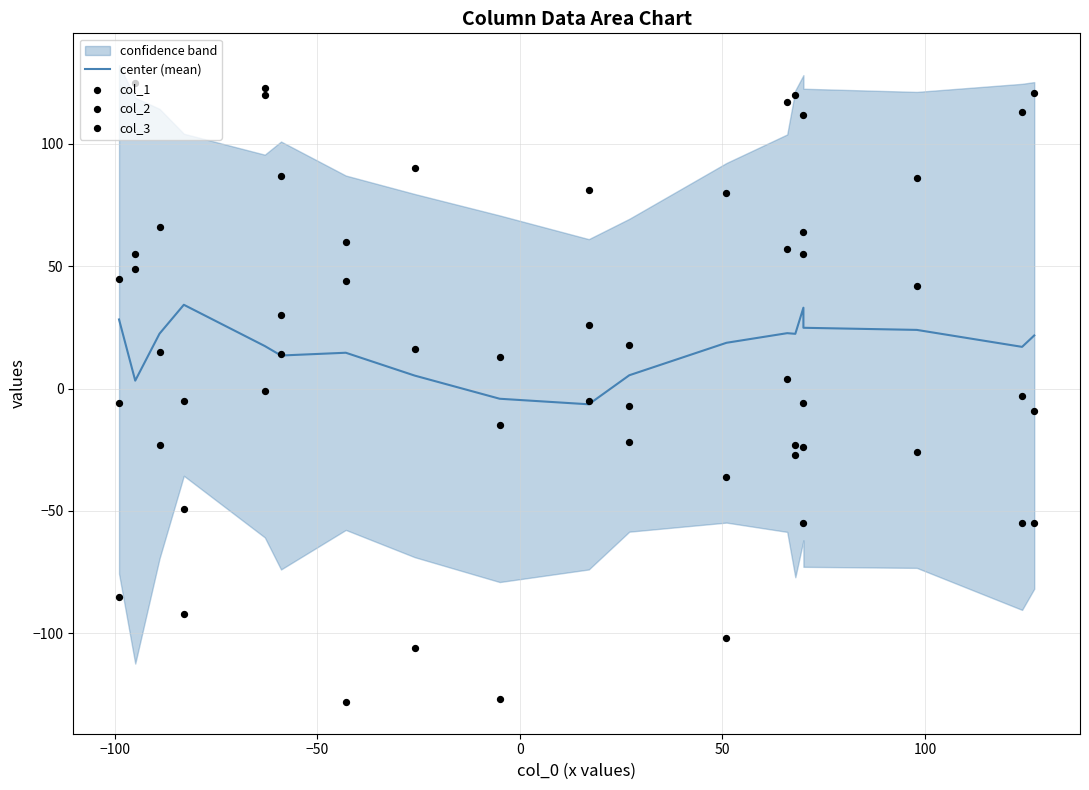

At how many categories does at least one series exceed -36?

19